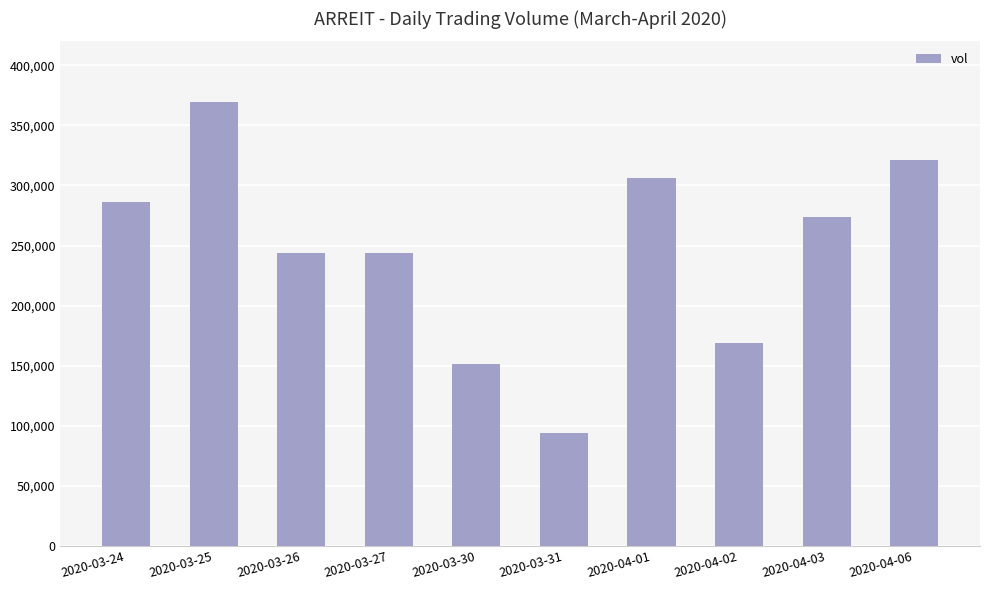

What value does the data have at 2020-03-24?

286500